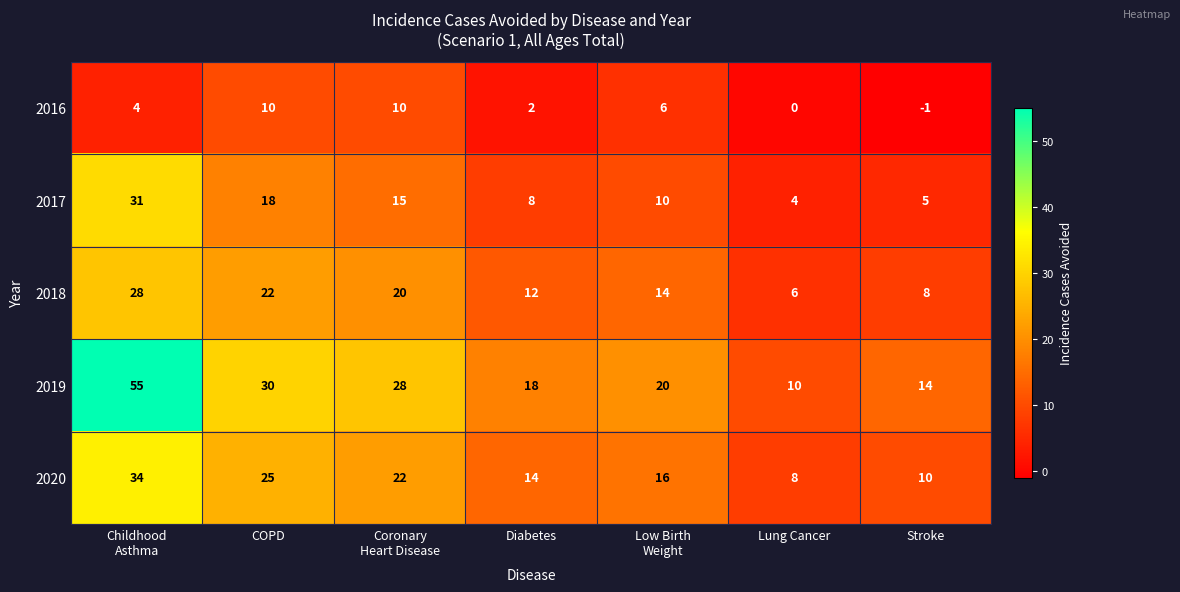

What is the greatest value displayed?

55